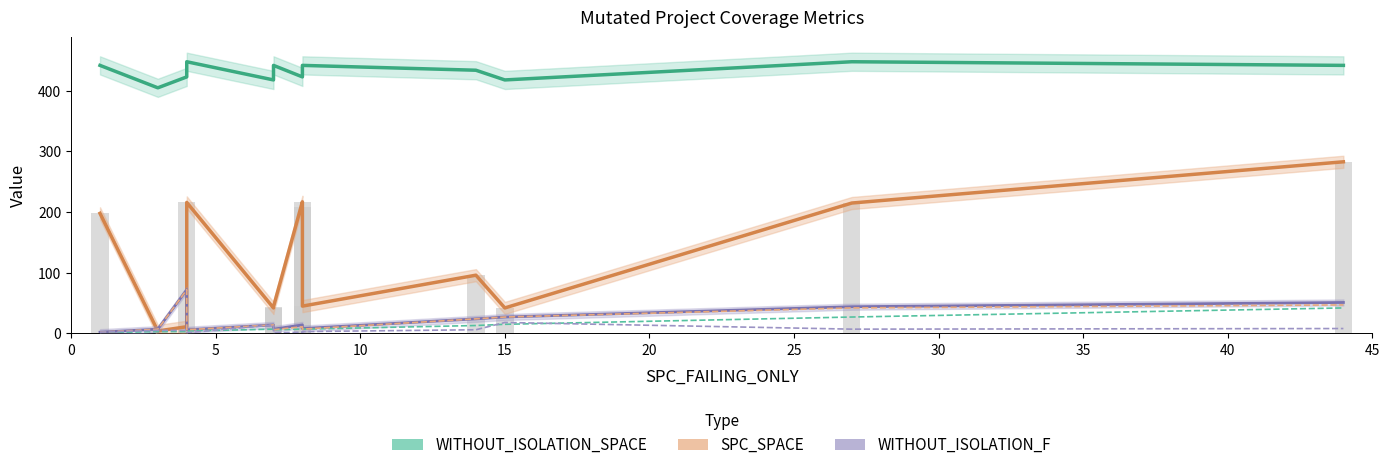

What is the difference between the maximum and minimum values in the WITHOUT_ISOLATION_SPACE series?

43